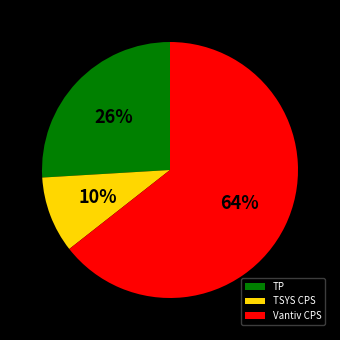

How many segments does this pie chart have?

3